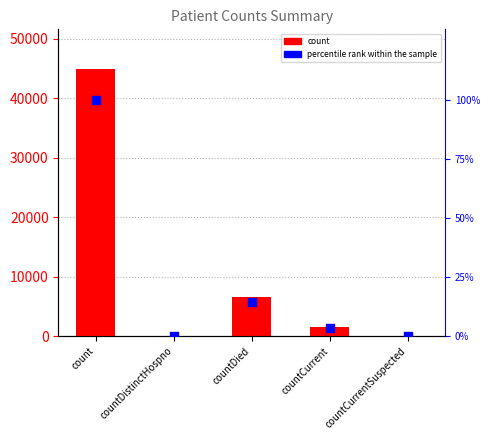

Which series has the largest total across all categories?

count